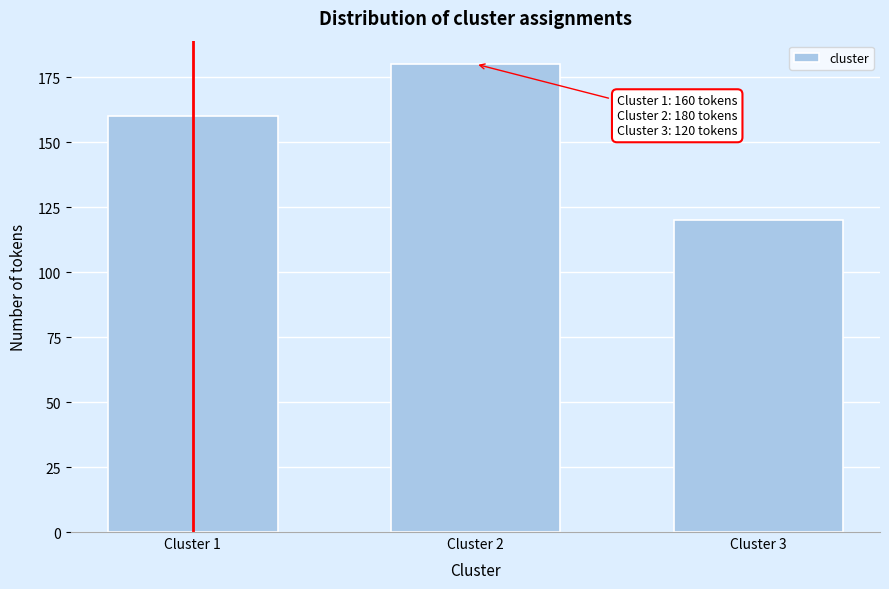

Reading right to left, extract all data points from this chart.

Cluster 3=120	Cluster 2=180	Cluster 1=160